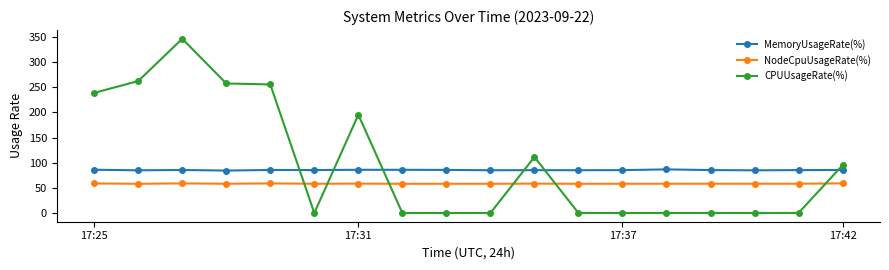

What is the sum of all MemoryUsageRate(%) values?

1538.4